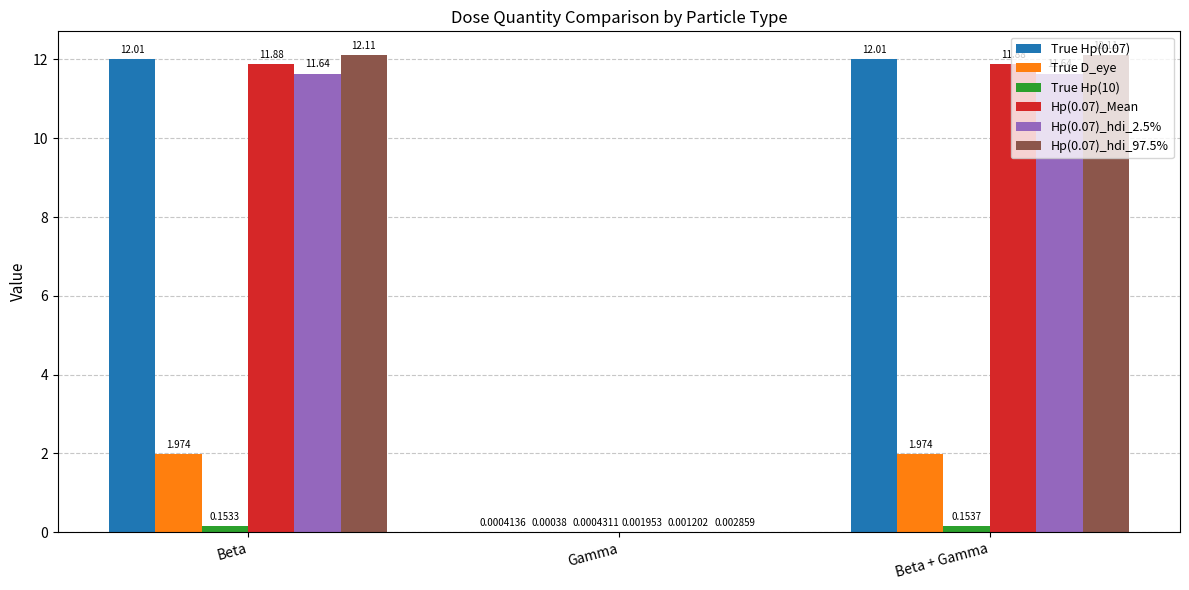

Does the chart contain stacked bars?

No